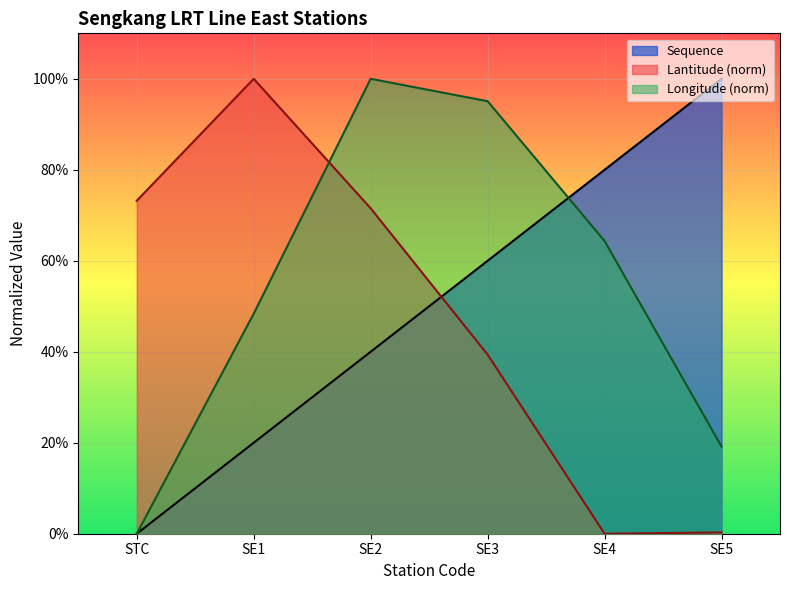

List the labels in order of Longitude value, smallest first.

STC, SE5, SE1, SE4, SE3, SE2